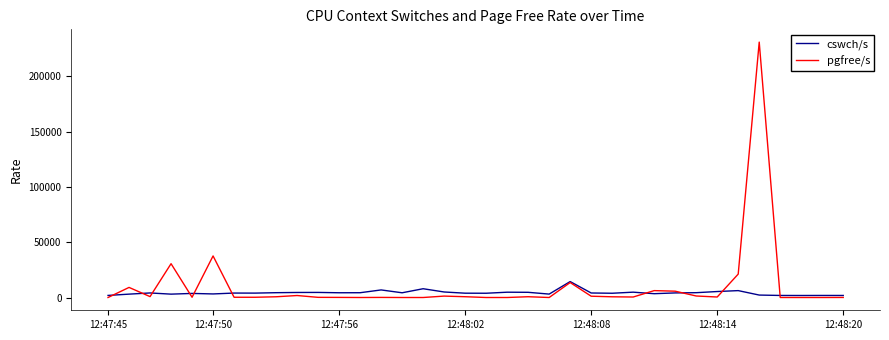

How many intersections are there between cswch/s and pgfree/s?

10